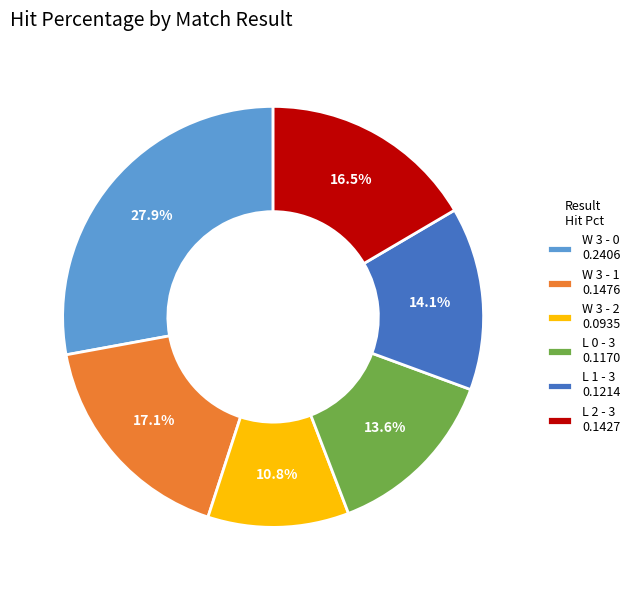

Is L 1 - 3 the majority of the pie?

No